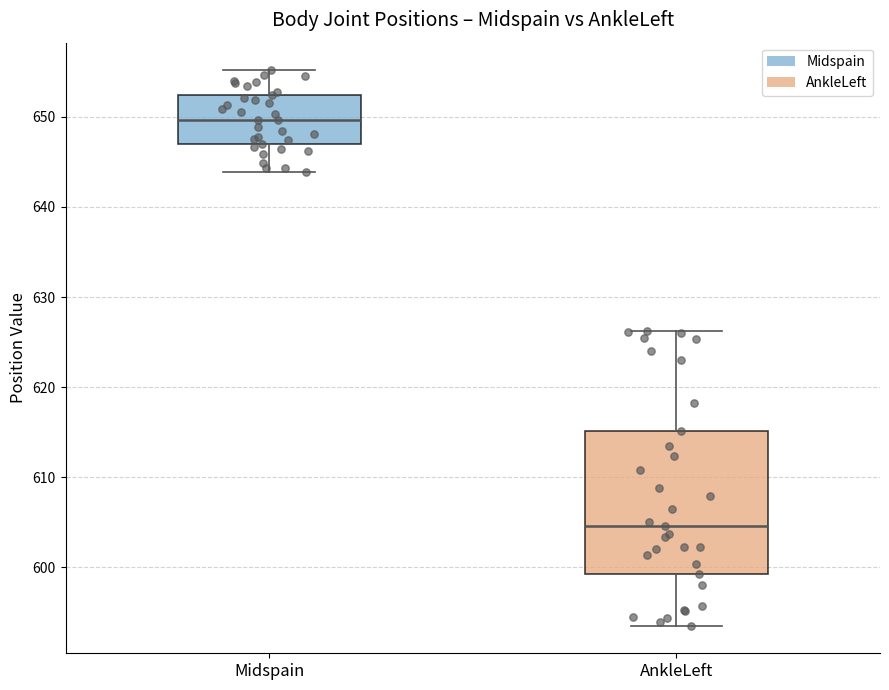

Reading left to right, transcribe this box plot: for each box, give where its median line is, the range the box spans, and where its two whiskers end, as read against the y-axis. The values are not printed on the chart, so give them approximately, as read against the axis.

Midspain: median 650, box 647 to 652, whiskers 644 to 655
AnkleLeft: median 605, box 599 to 615, whiskers 594 to 626